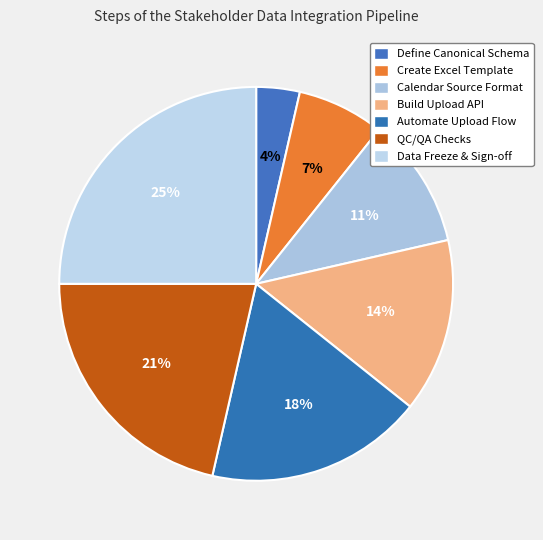

Count the number of slices in the pie.

7